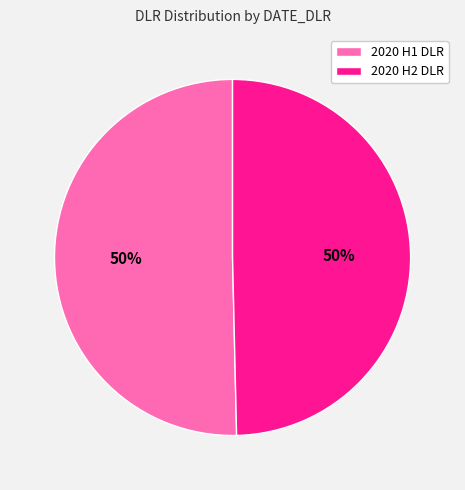

How many segments does this pie chart have?

2